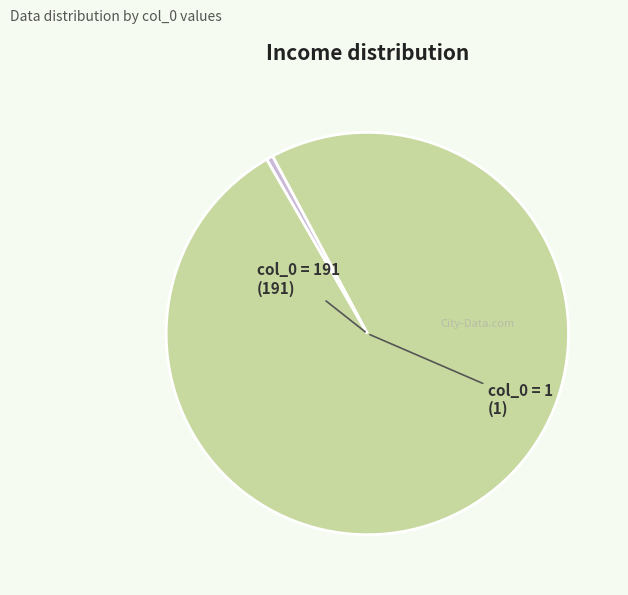

Combined, do col_0 = 1 and col_0 = 191 account for over 50%?

Yes